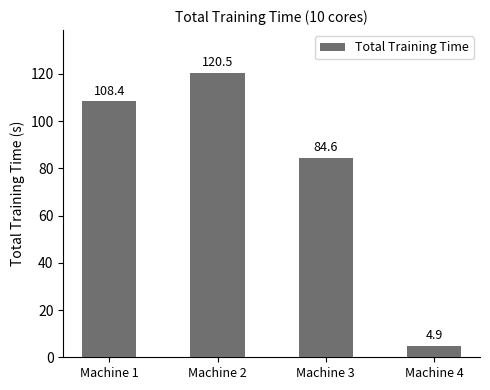

The chart shows a value of 84.6 at Machine 3. True or false?

True